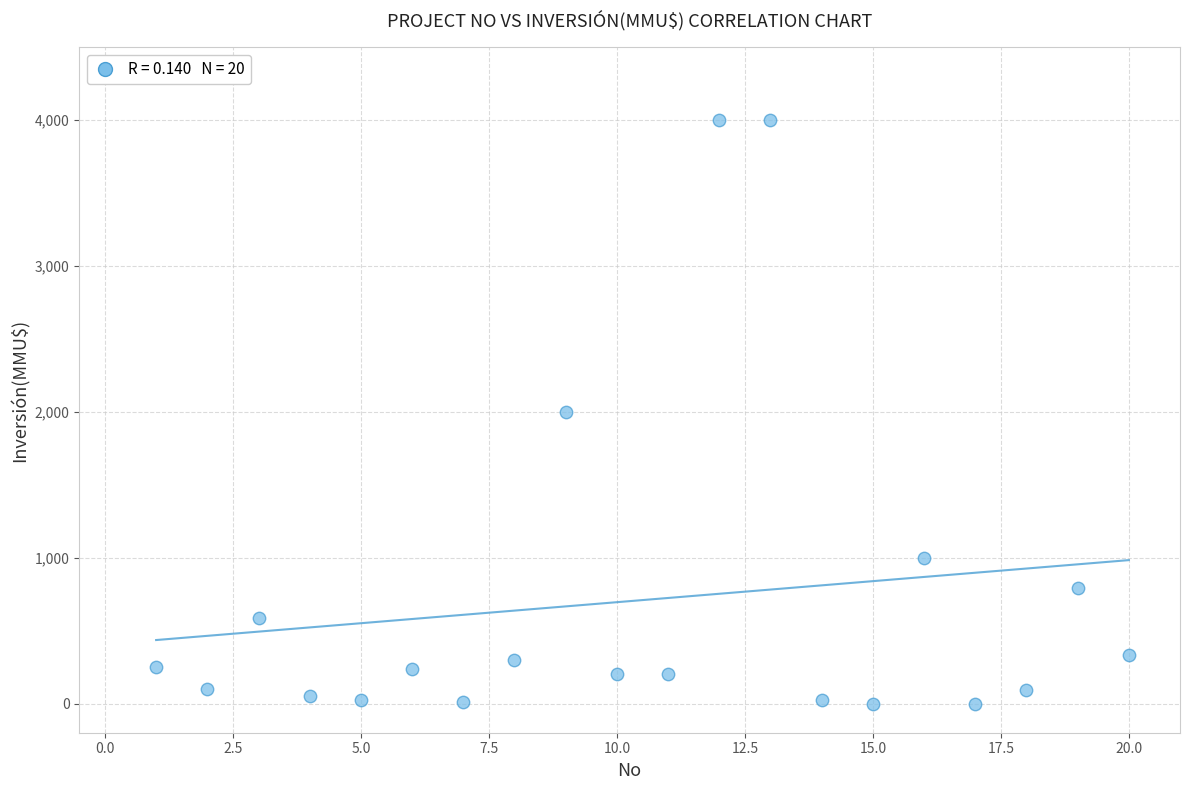

What is the range of X values (max minus min)?

19